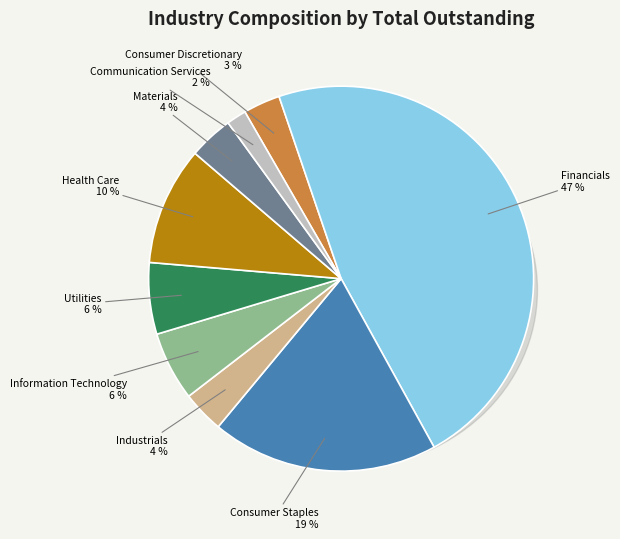

To the nearest percent, what is the combined percentage of Financials and Utilities?

53%